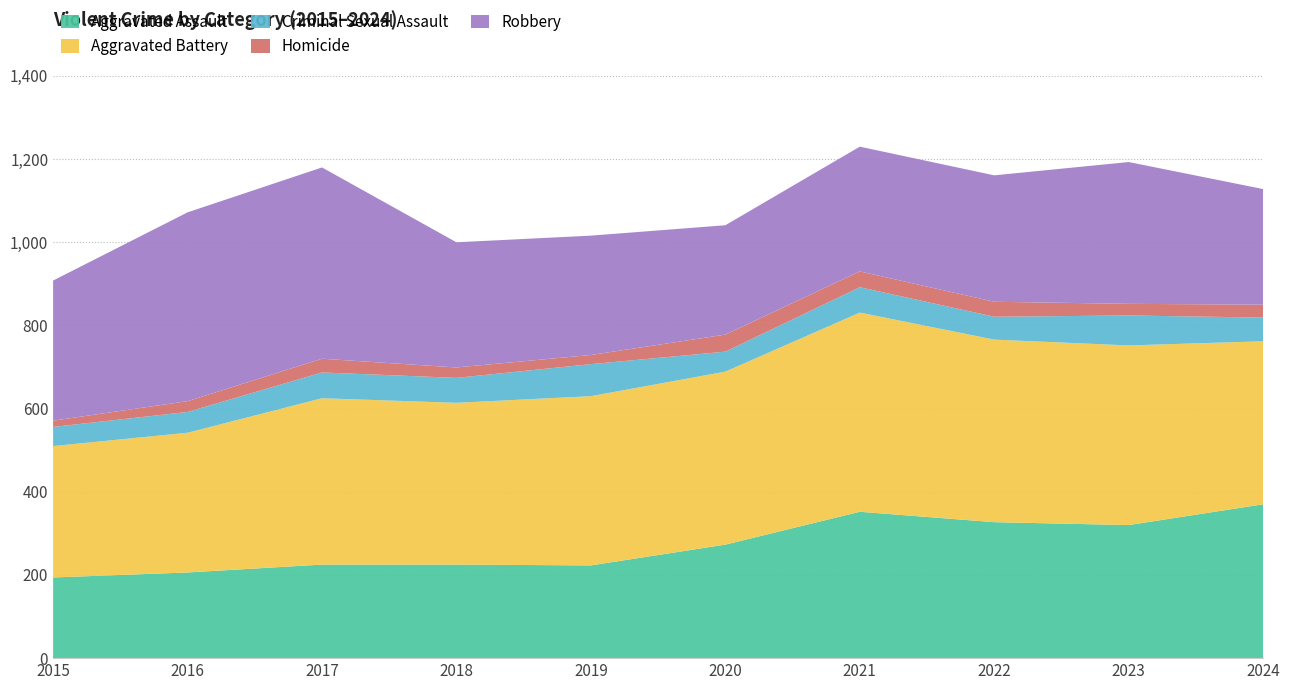

Reading right to left, list all the values displayed in this chart.

Aggravated Assault: 2024=370	2023=320	2022=327	2021=352	2020=273	2019=223	2018=225	2017=225	2016=206	2015=194
Aggravated Battery: 2024=392	2023=432	2022=439	2021=479	2020=416	2019=407	2018=389	2017=400	2016=336	2015=316
Criminal Sexual Assault: 2024=57	2023=72	2022=55	2021=61	2020=48	2019=77	2018=60	2017=62	2016=50	2015=46
Homicide: 2024=31	2023=28	2022=36	2021=38	2020=41	2019=22	2018=25	2017=33	2016=26	2015=15
Robbery: 2024=278	2023=341	2022=304	2021=300	2020=263	2019=287	2018=301	2017=460	2016=454	2015=337